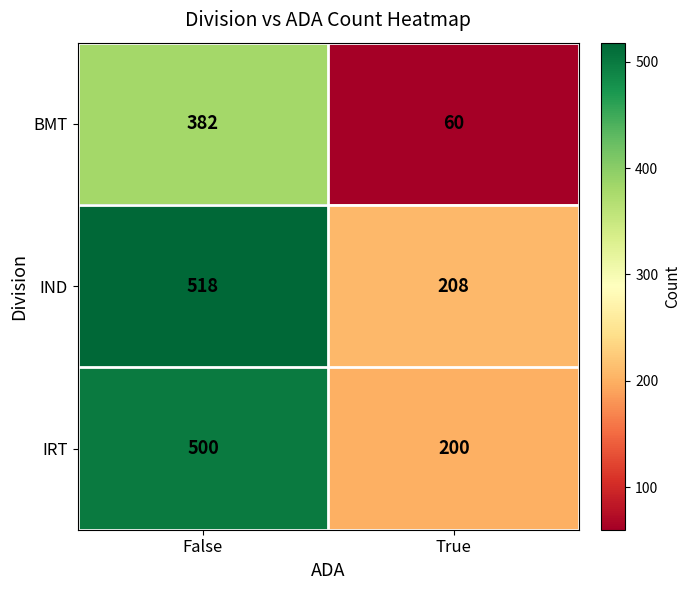

What is the total value across all series at False?

1400